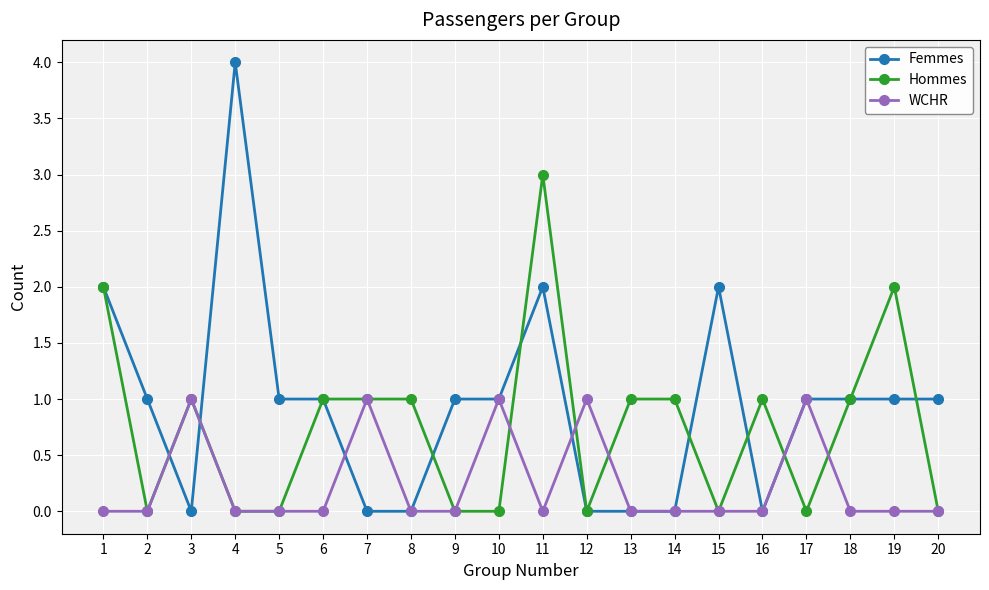

What is the value of the Hommes point at the 13th from the left?

1